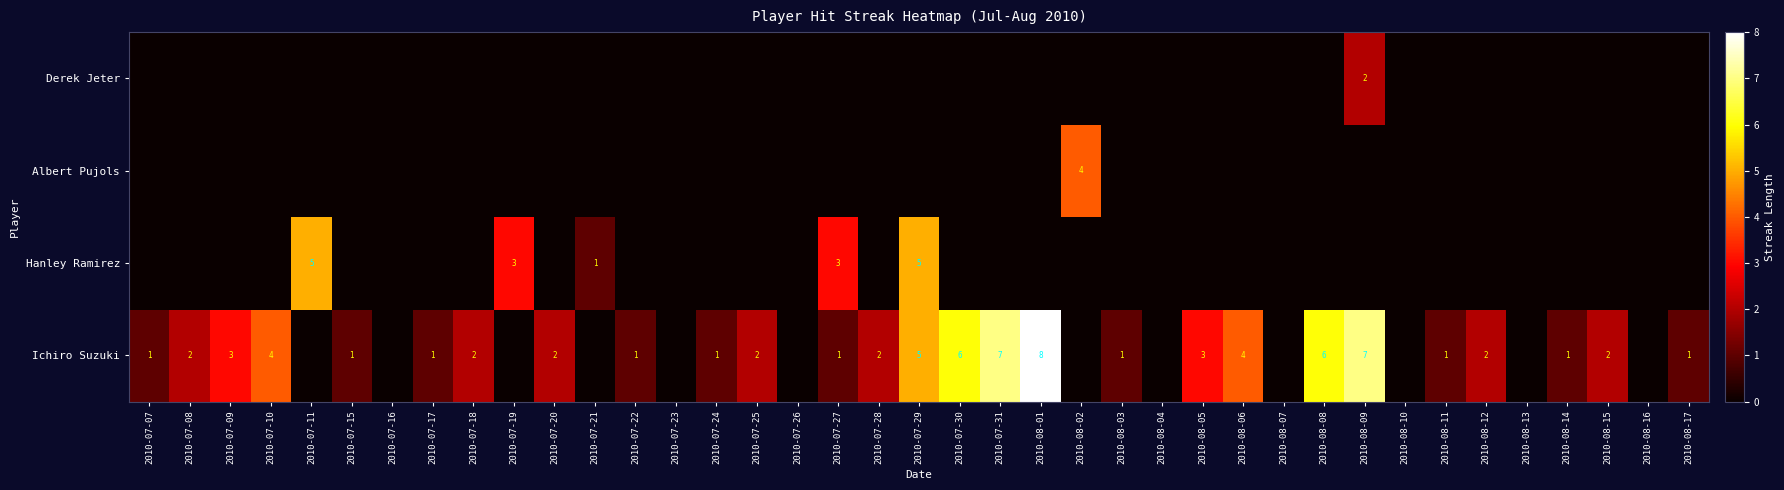

The Ichiro Suzuki series shows 1 at 2010-07-09. True or false?

False